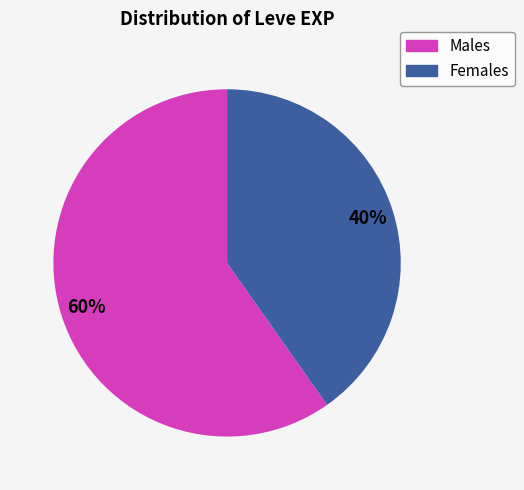

To the nearest percent, what is the average slice percentage?

50%